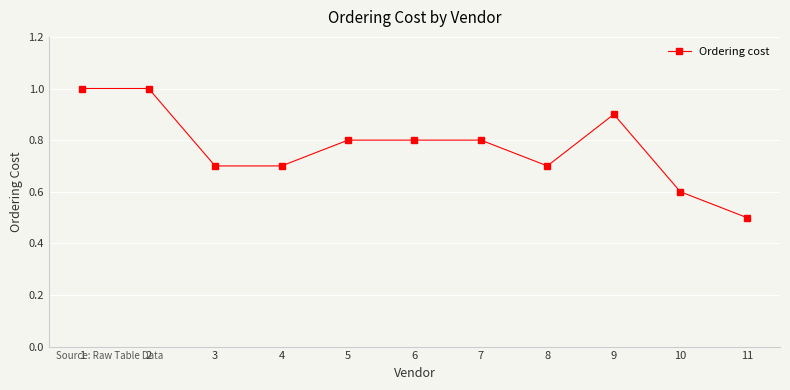

Which category has the highest value across all series?

1